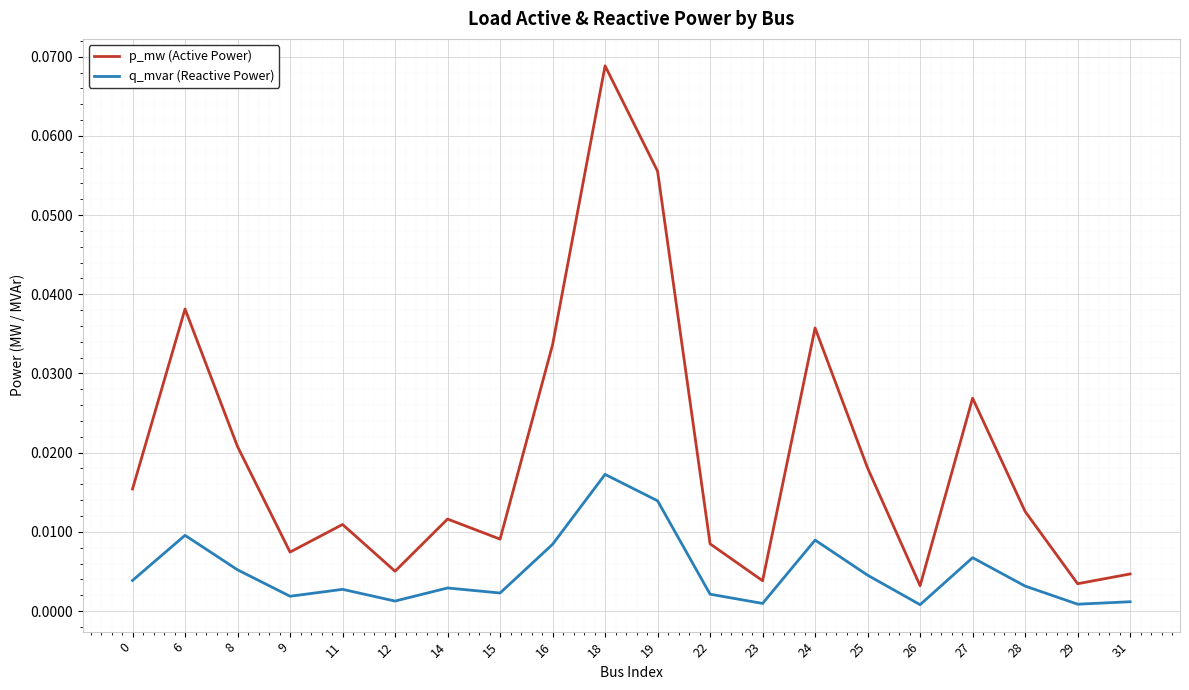

Rank the series by their average value, from lowest to highest.

q_mvar (Reactive Power), p_mw (Active Power)